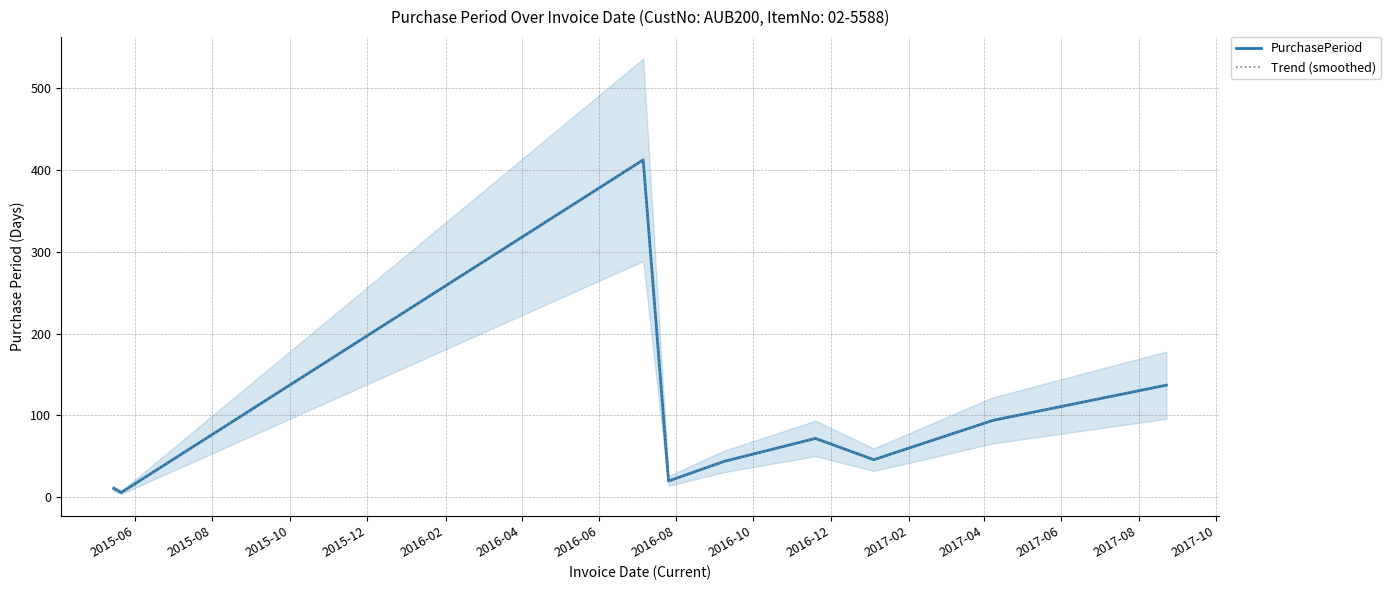

In Trend (smoothed), how many points are lower than both neighbors (excluding endpoints)?

3